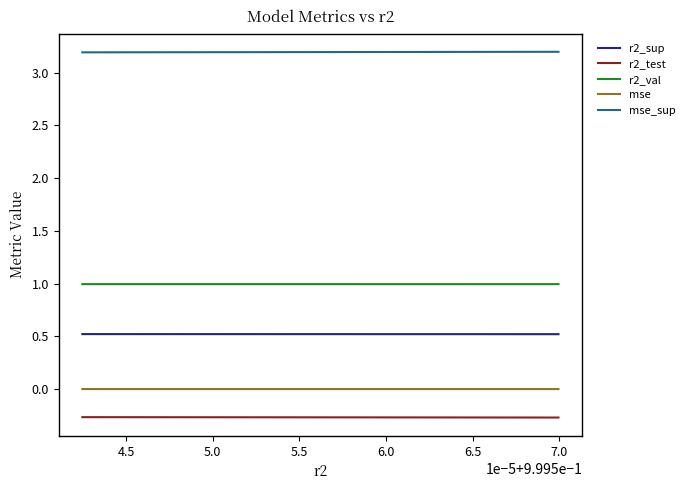

Which series has the largest total across all categories?

mse_sup